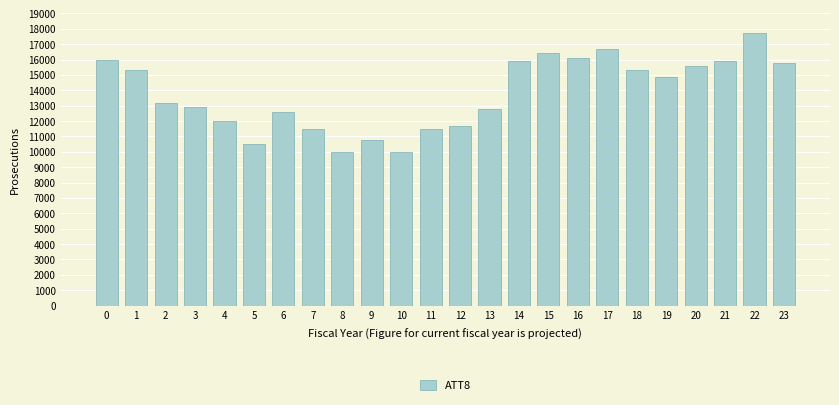

What is the difference between the values at 11 and 4?

500